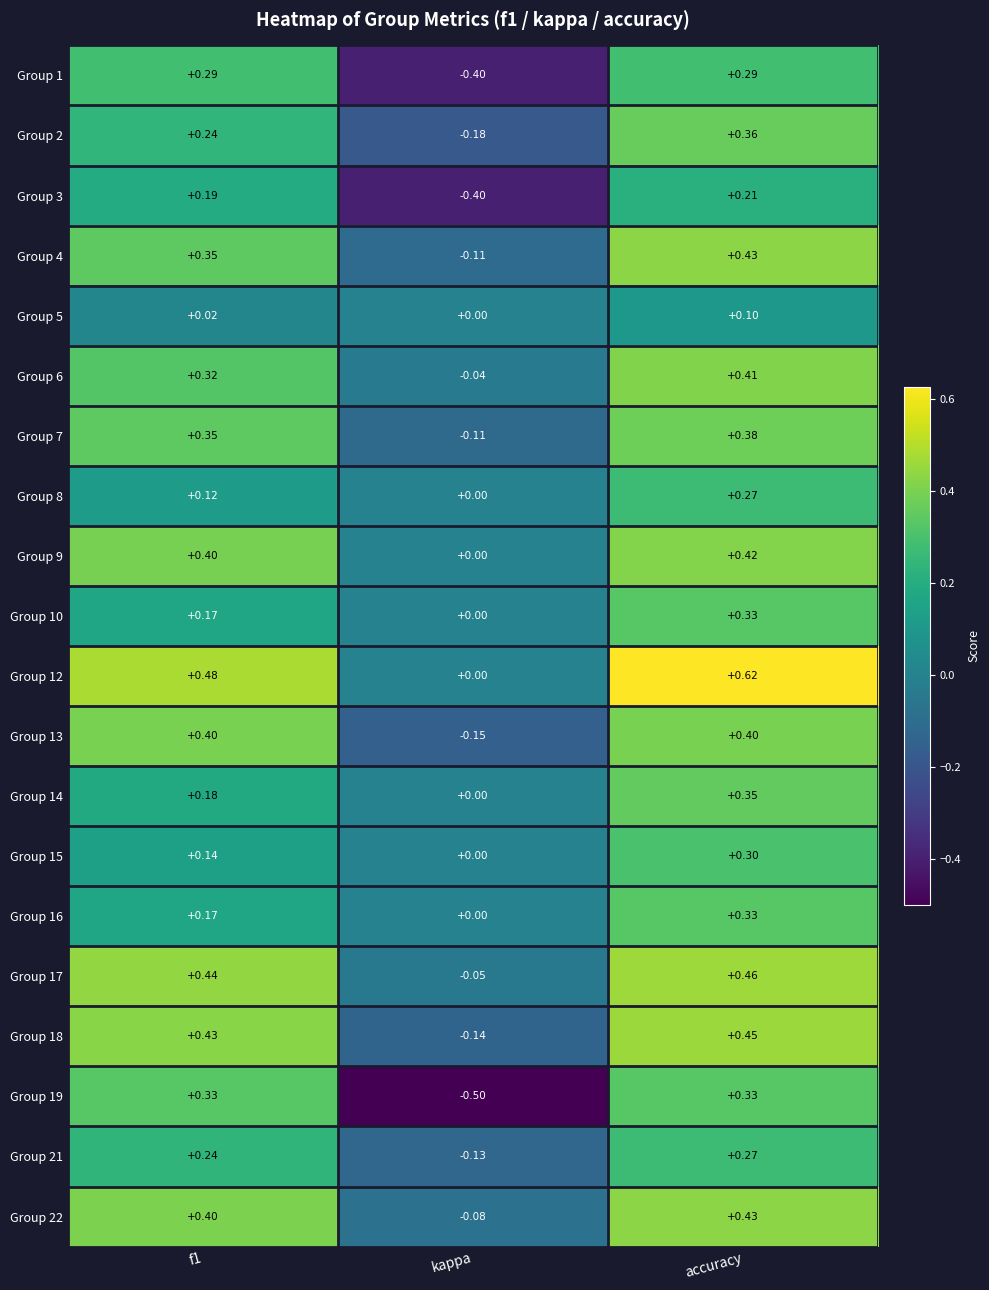

Is the value of Group 2 at kappa greater than the value of Group 4 at kappa?

No